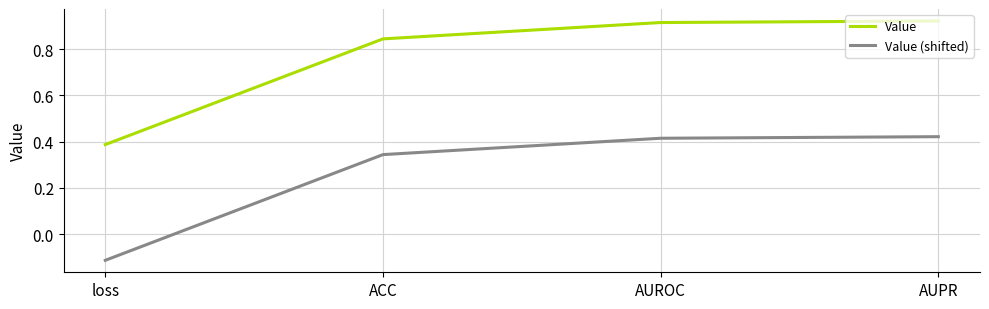

The value of Value (shifted) at AUPR is 0.7. True or false?

False